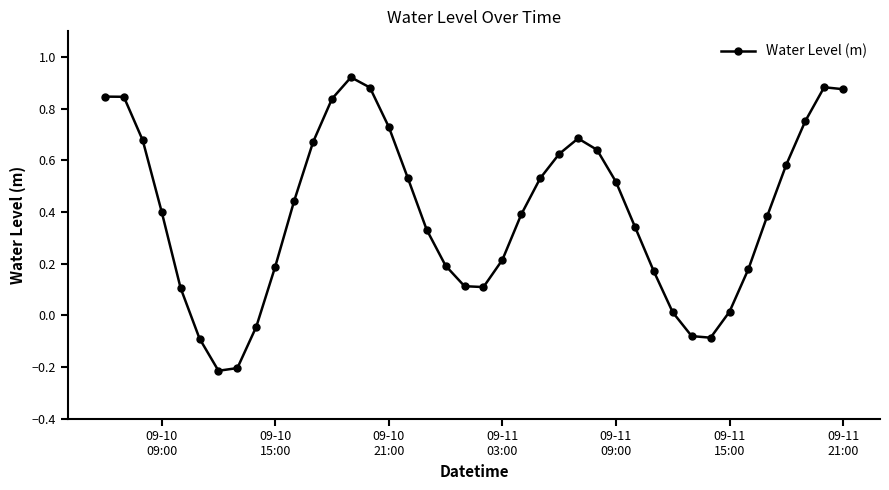

How many points are lower than both their immediate neighbors (excluding endpoints)?

3